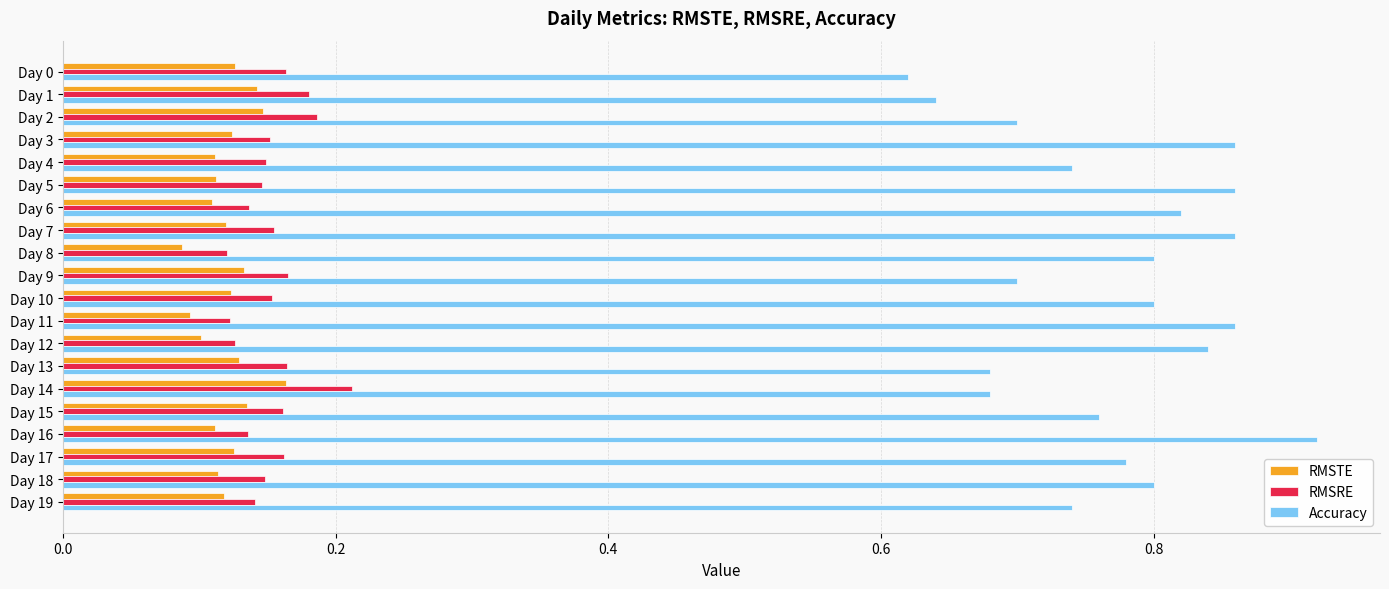

What is the difference between the maximum and minimum values in the Accuracy series?

0.3